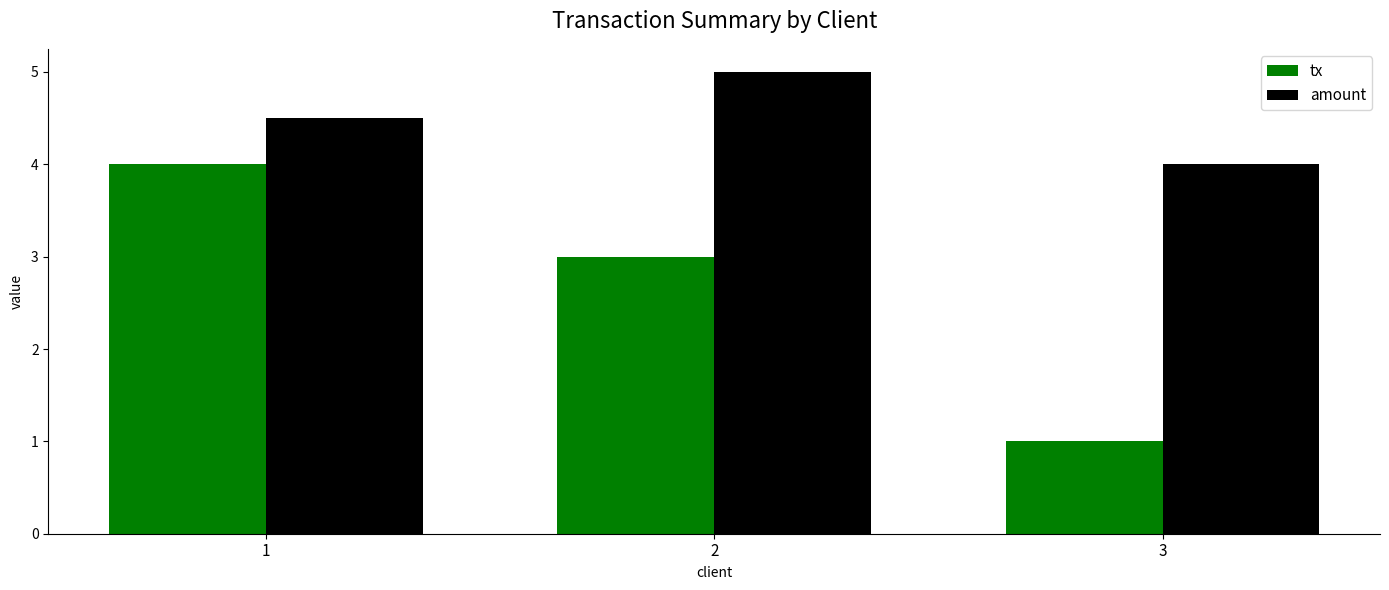

At which label does tx first exceed 3?

1